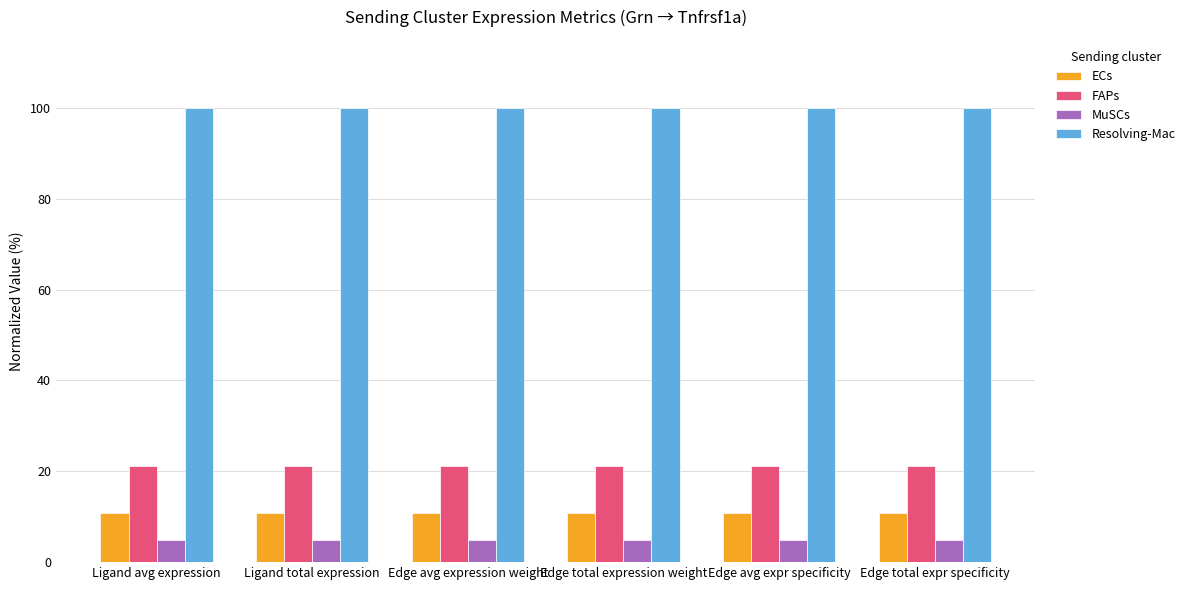

What is the value of the FAPs bar at the 2nd from the left?

21.1